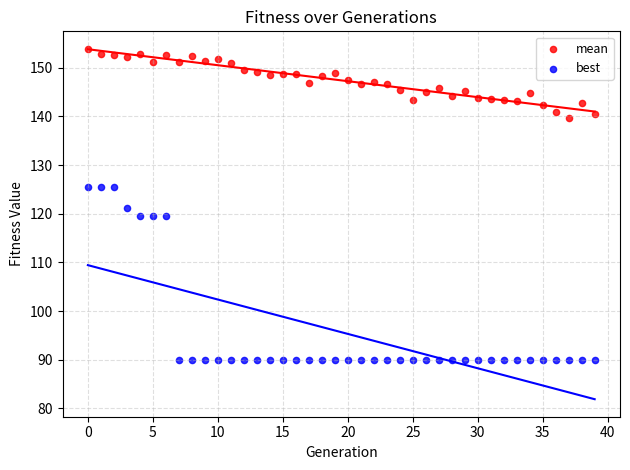

Which series reaches the maximum Y coordinate?

mean